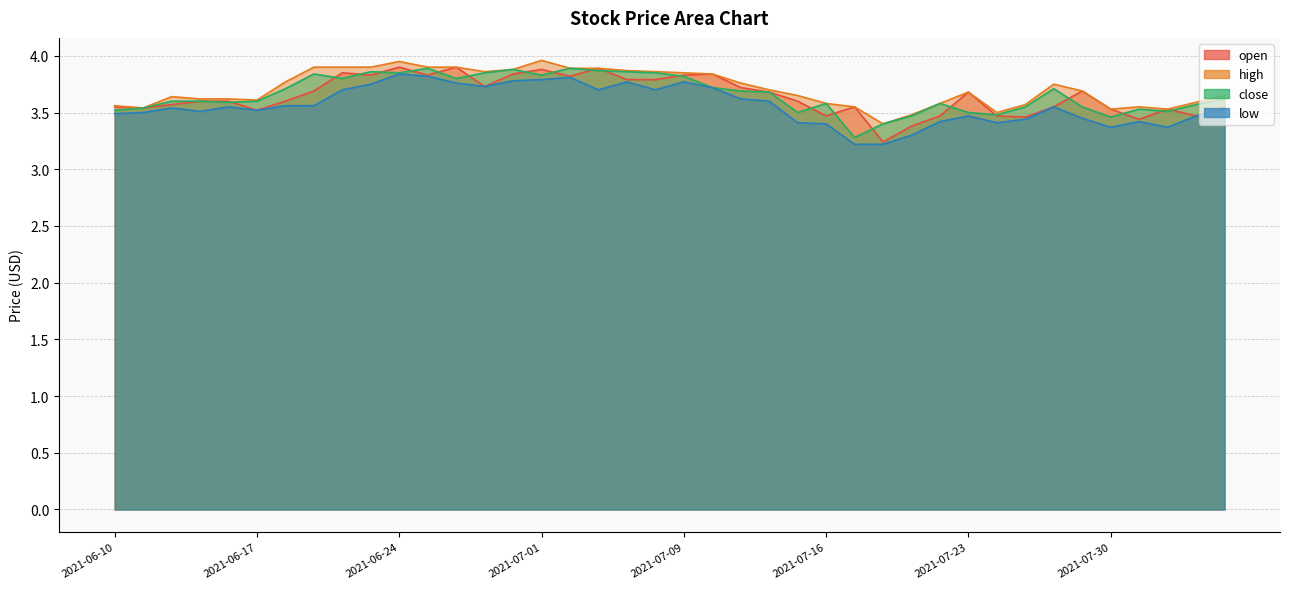

How many interior local peaks does the close series have?

9